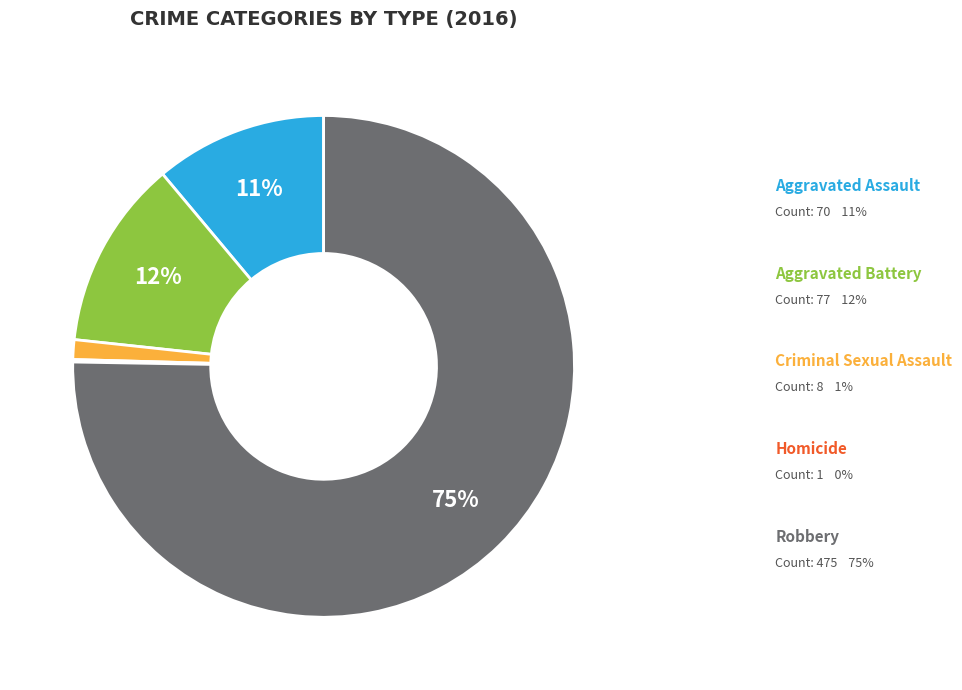

Is there any slice that represents more than half of the pie?

Yes